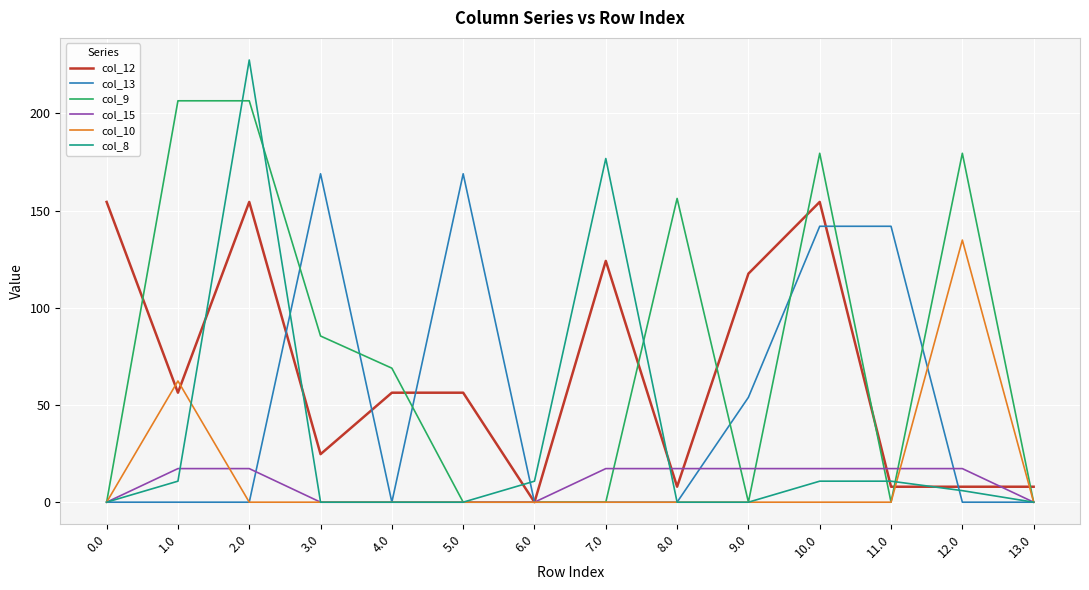

Which category has the lowest value in the col_12 series?

6.0